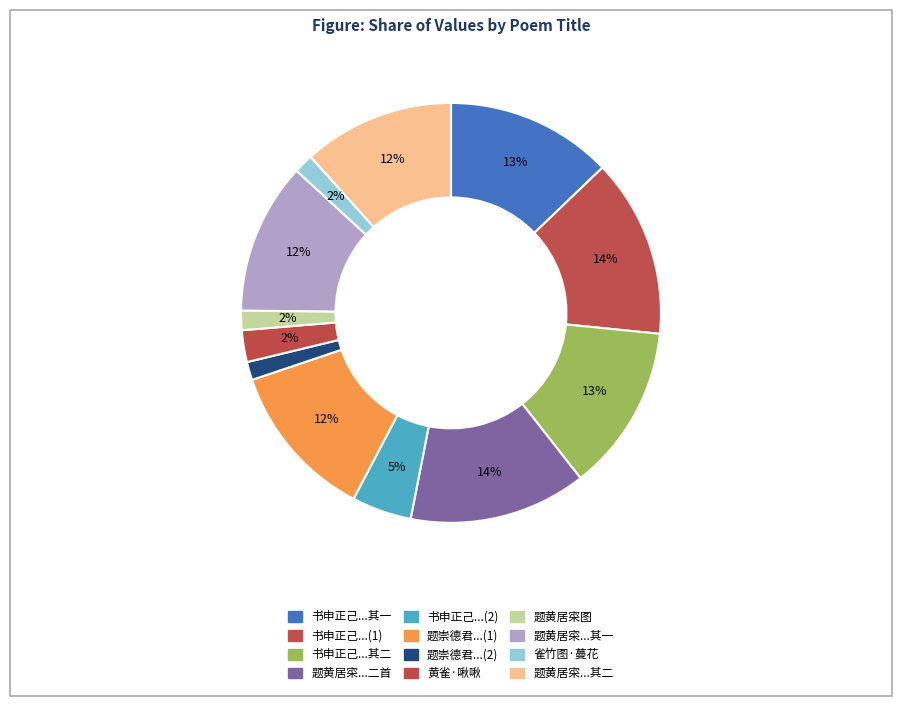

Count the number of slices in the pie.

12